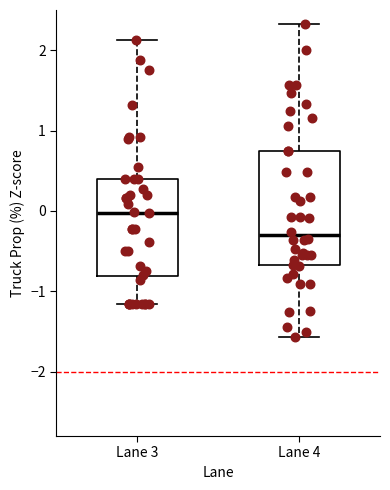

Comparing the boxes themselves (not the whiskers), which one is the tallest?

Lane 4